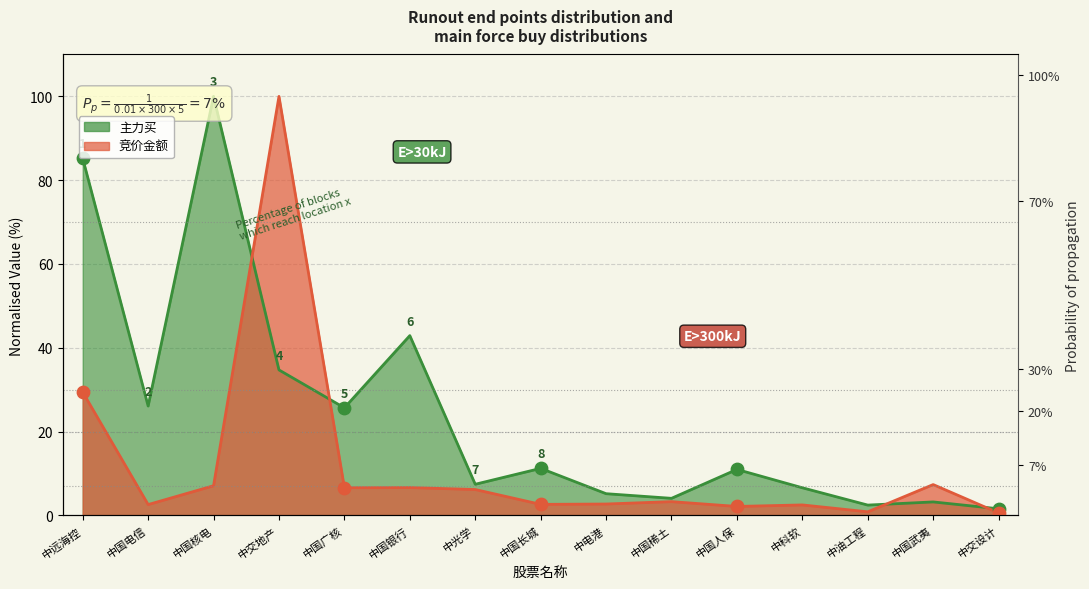

Which series has the largest total across all categories?

主力买